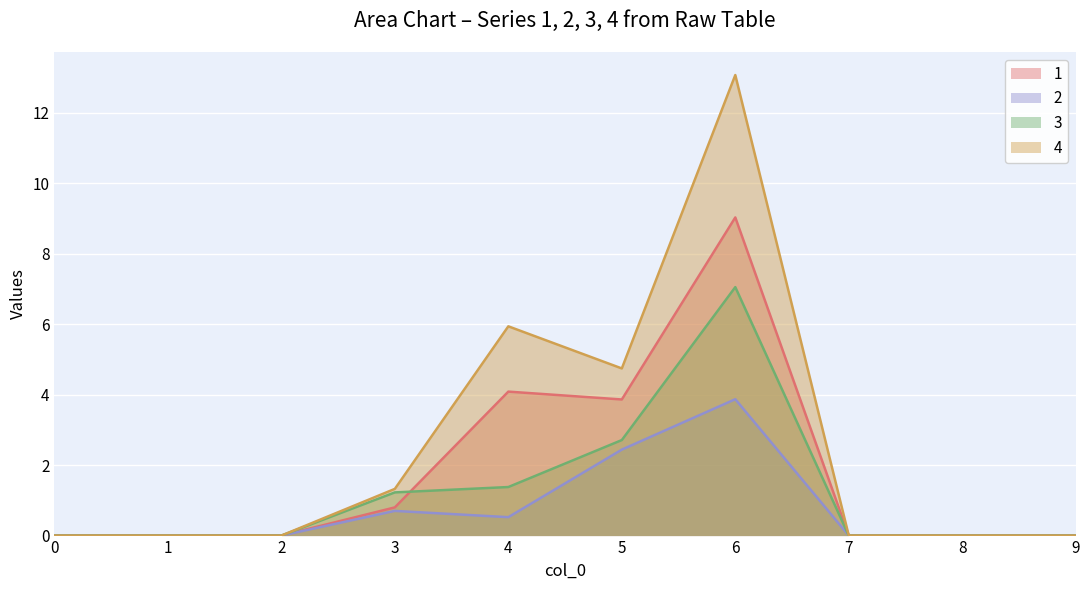

True or false: 3 and 2 cross at least once.

False